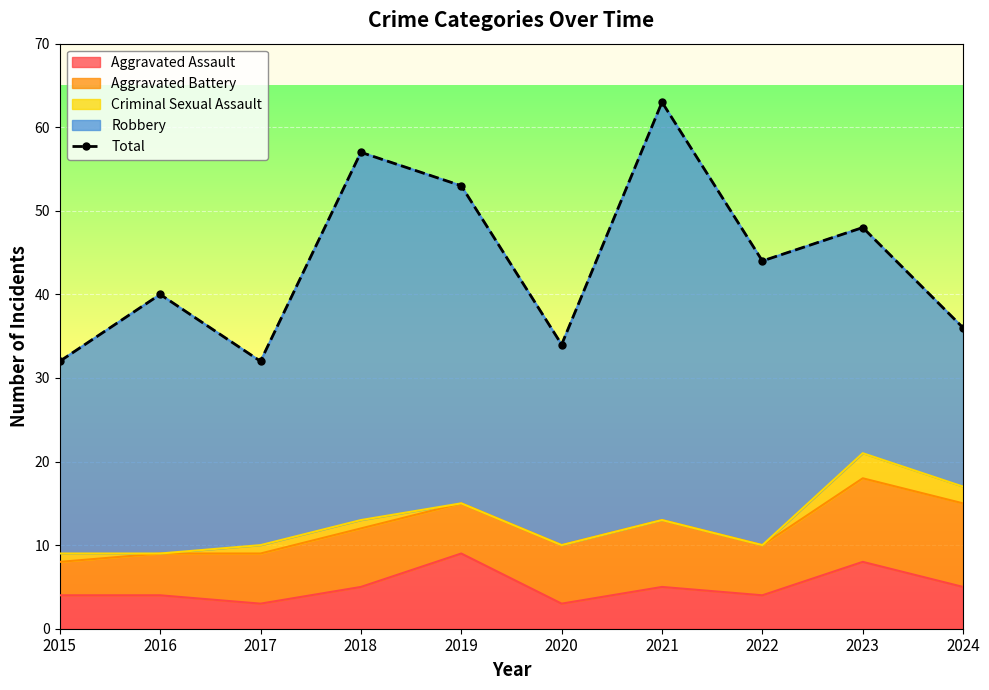

At which category does the data reach its first local peak?

2016